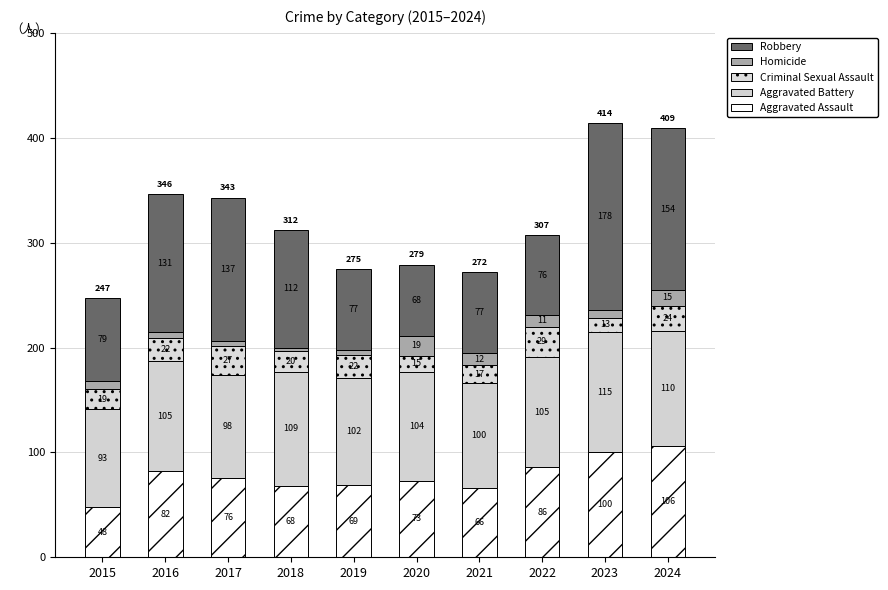

What is the total value across all series at 2020?

279